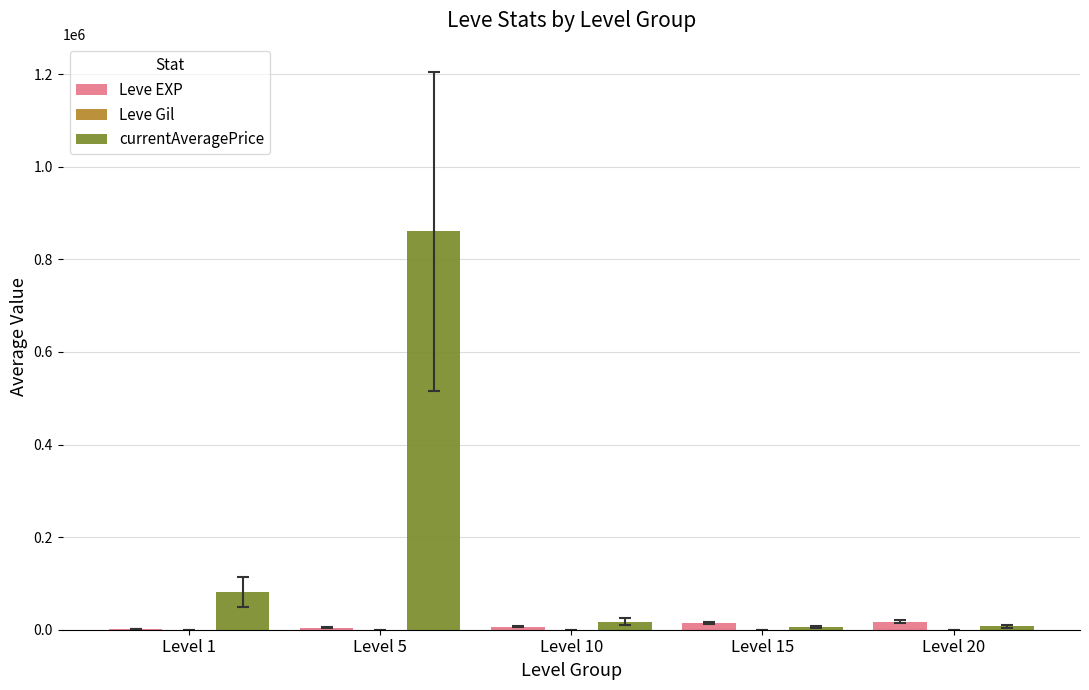

At which category is the sum across all series the highest?

Level 5